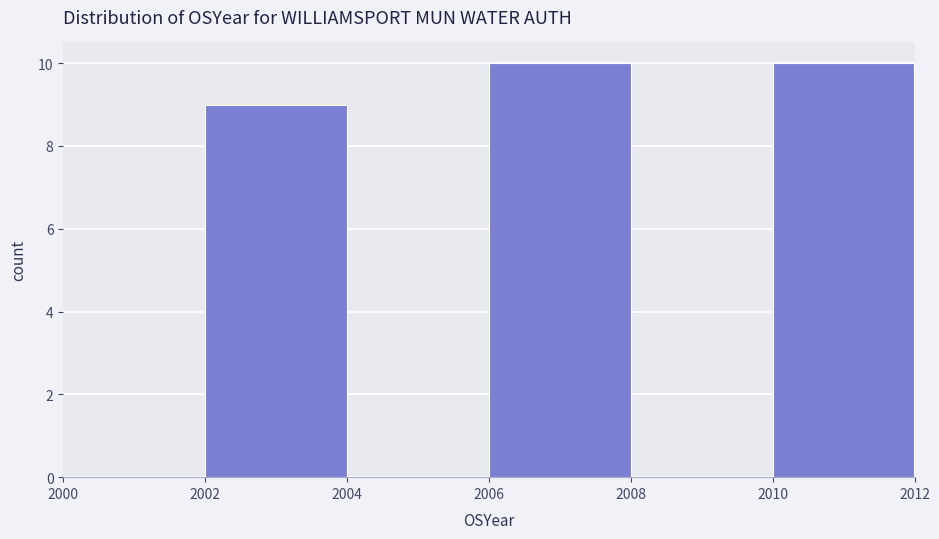

Reading left to right, transcribe this chart: for each bar, give the range it covers on the x-axis and its height. The values are not printed on the chart, so give them approximately, as read against the axis.

2000 to 2002: 0
2002 to 2004: 9
2004 to 2006: 0
2006 to 2008: 10
2008 to 2010: 0
2010 to 2012: 10